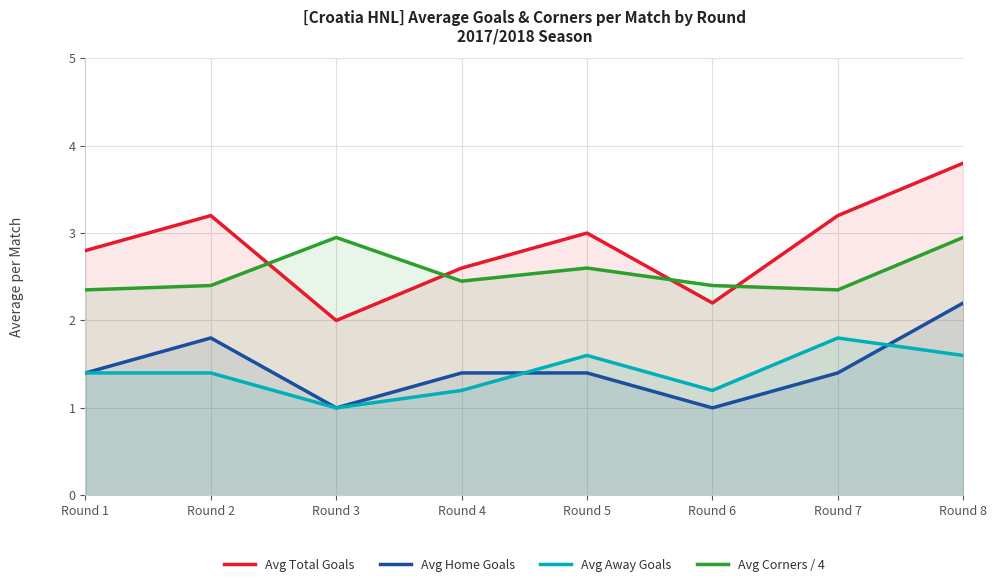

What is the sum of all Avg Corners / 4 values?

20.4